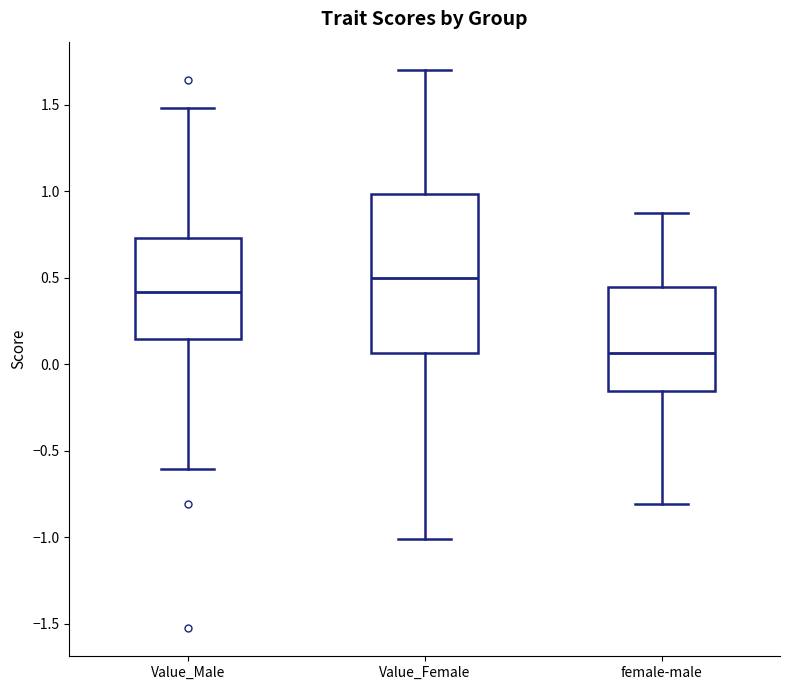

Reading left to right, transcribe this box plot: for each box, give where its median line is, the range the box spans, and where its two whiskers end, as read against the y-axis. The values are not printed on the chart, so give them approximately, as read against the axis.

Value_Male: median 0.40, box 0.15 to 0.75, whiskers -0.60 to 1.50
Value_Female: median 0.50, box 0.05 to 1.00, whiskers -1.00 to 1.70
female-male: median 0.05, box -0.15 to 0.45, whiskers -0.80 to 0.90